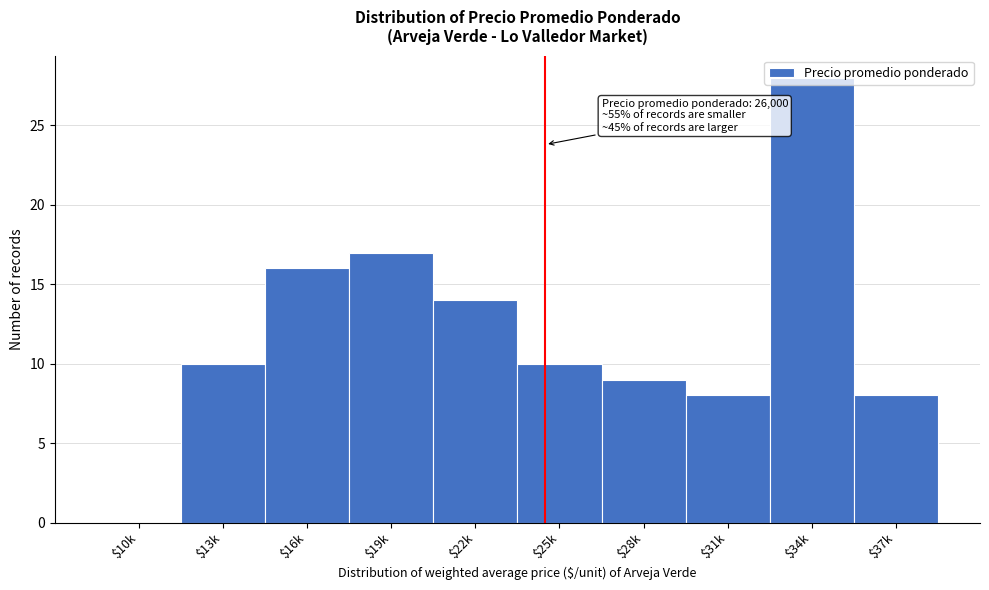

What is the maximum value shown in the chart?

28